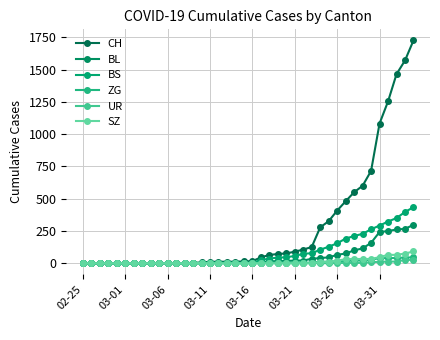

What is the difference between the maximum and minimum values in the ZG series?

46